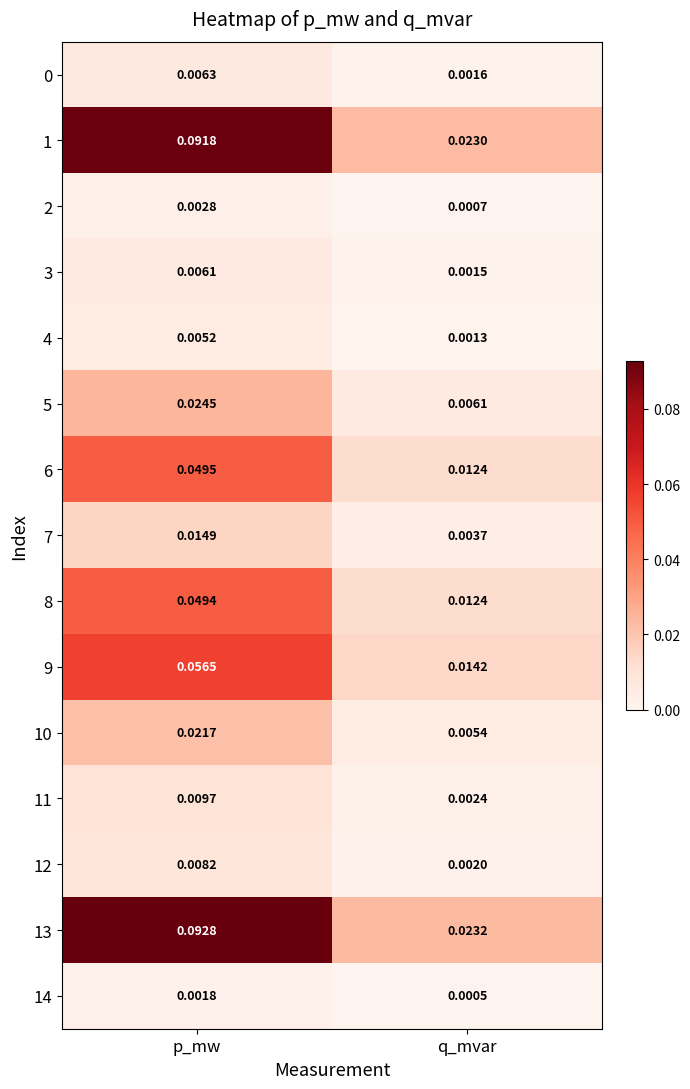

Is the value of 11 at q_mvar greater than the value of 3 at p_mw?

No